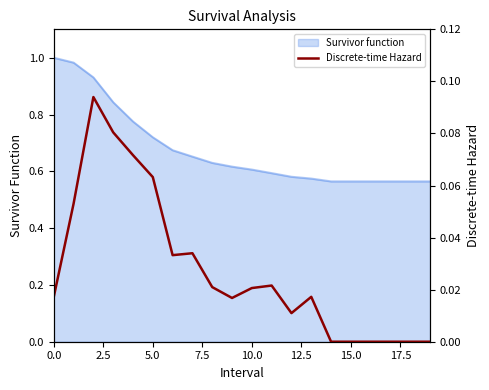

The value at 17.5 is 0.0. True or false?

False